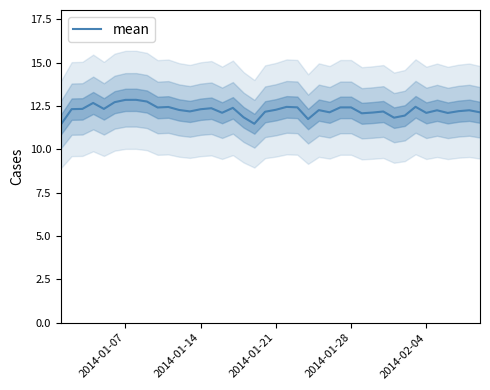

True or false: mean has a value of 12.1 at 2014-02-04.

True